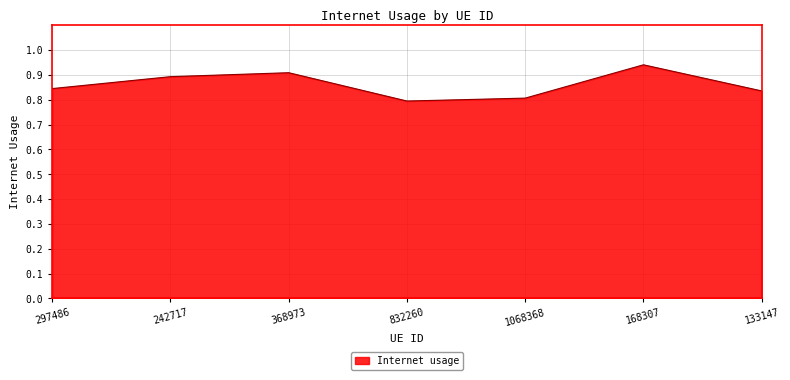

True or false: the data shows 1.3 at 242717.

False